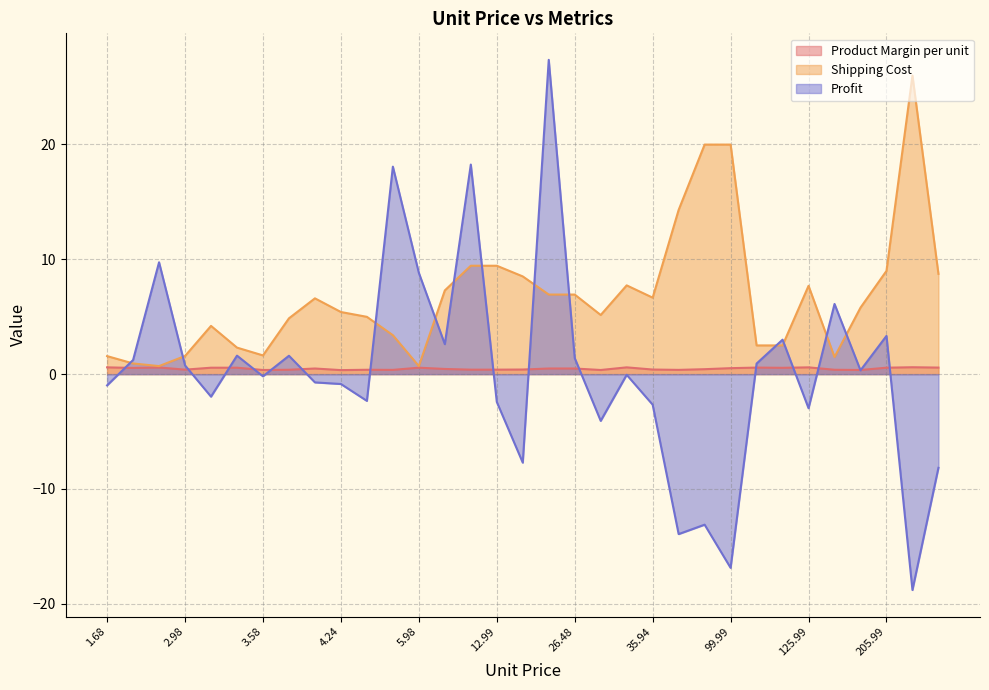

True or false: Product Margin per unit has a value of 0.5 at 2.84.

True